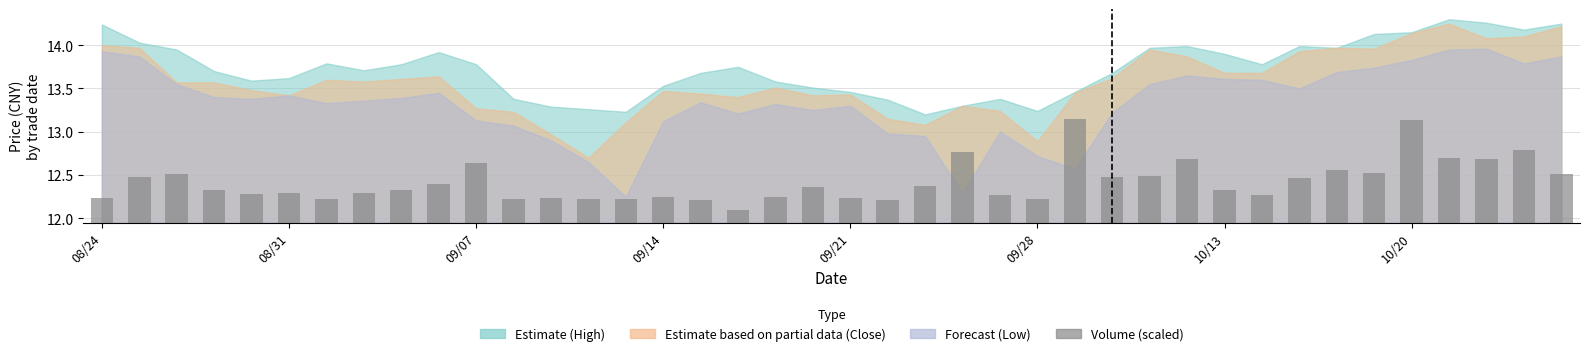

True or false: the data shows 0.8 at 34.

False